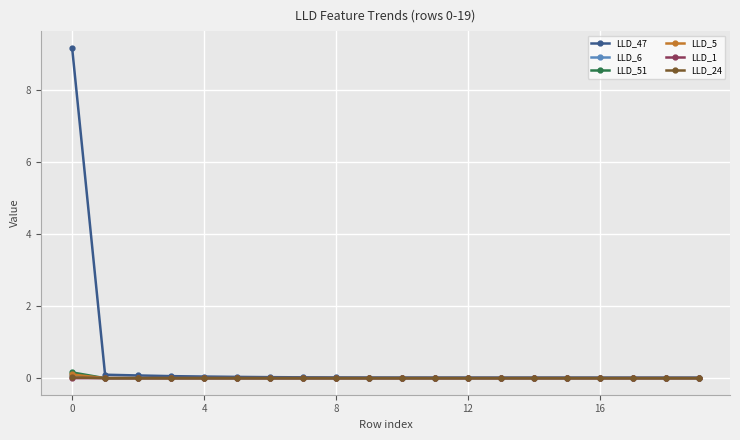

How many data points does each series have?

20